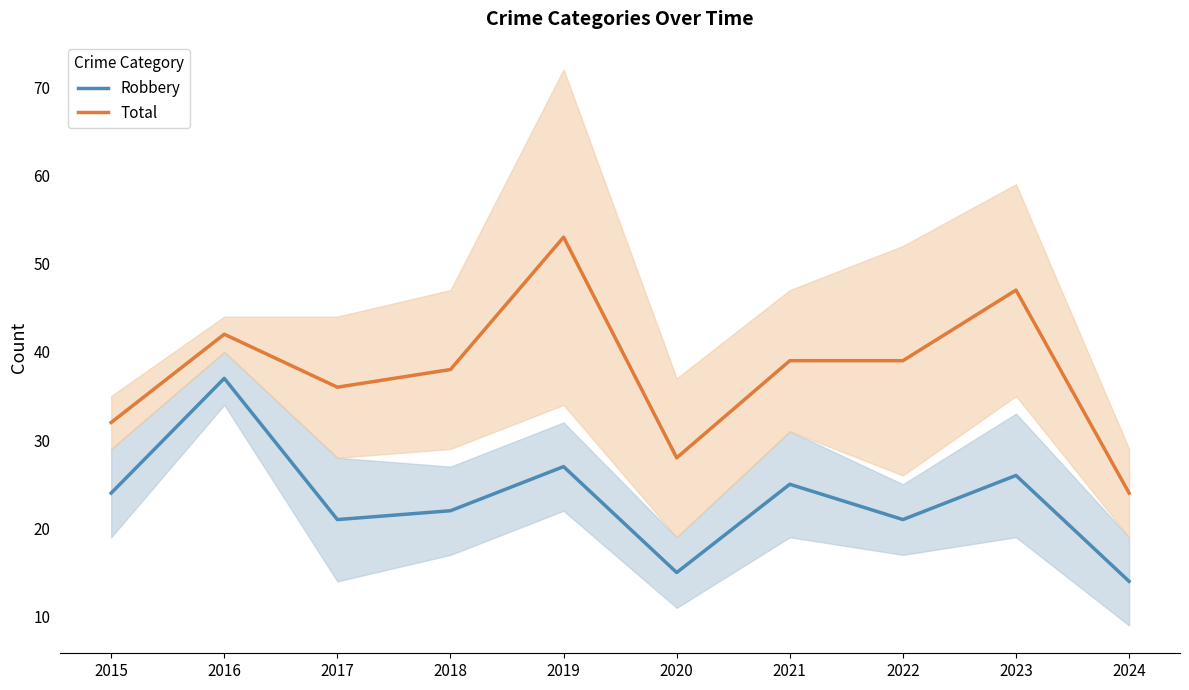

At which category does the chart reach its peak across all series?

2019